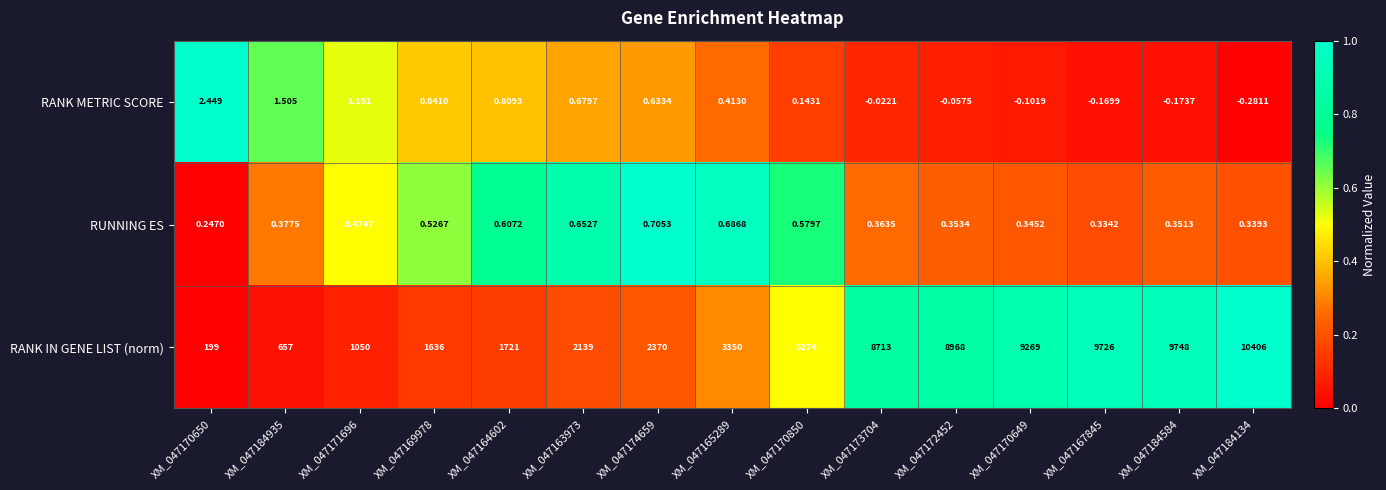

At XM_047174659, list the series in order from largest to smallest.

RANK IN GENE LIST (norm), RUNNING ES, RANK METRIC SCORE